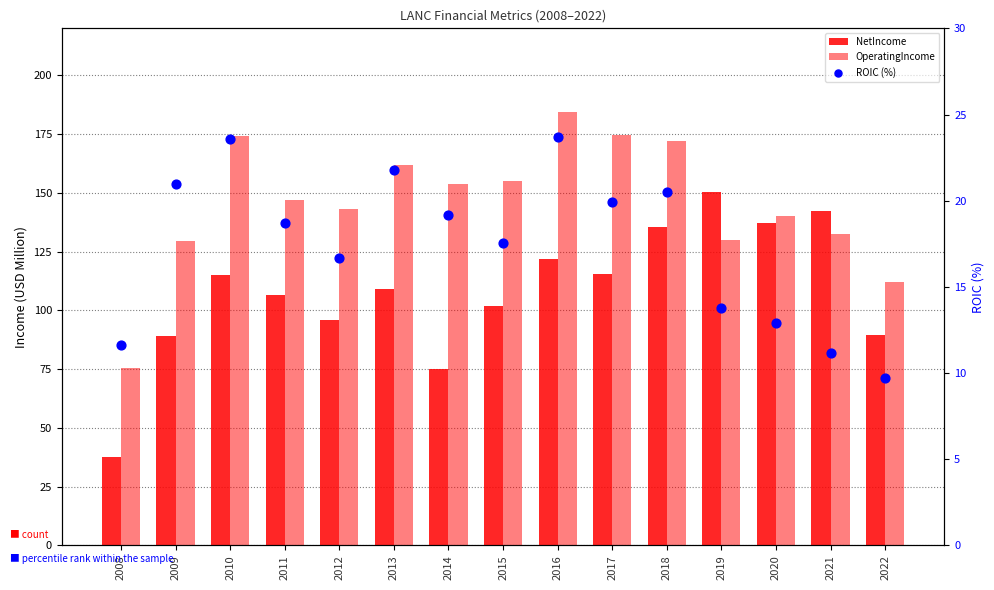

Which series reaches the maximum Y coordinate?

OperatingIncome